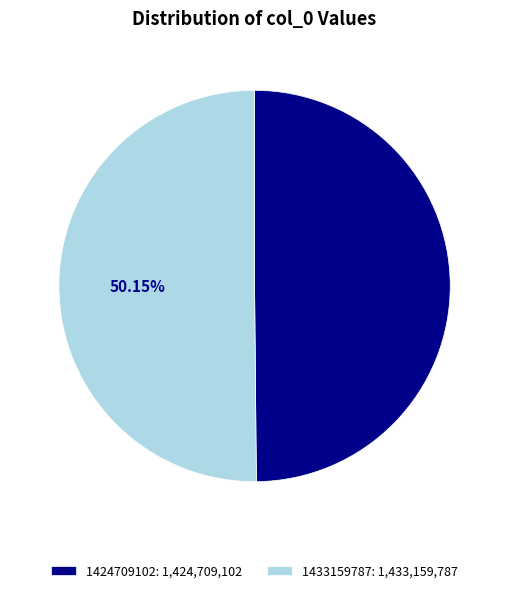

Is it true that 1424709102 is 60% of the pie?

False